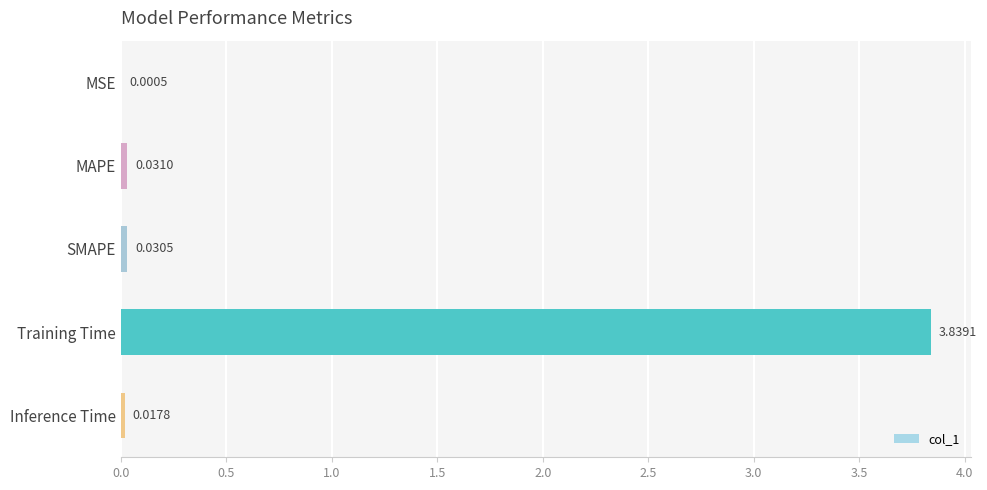

Which category has the highest value across all series?

Training Time